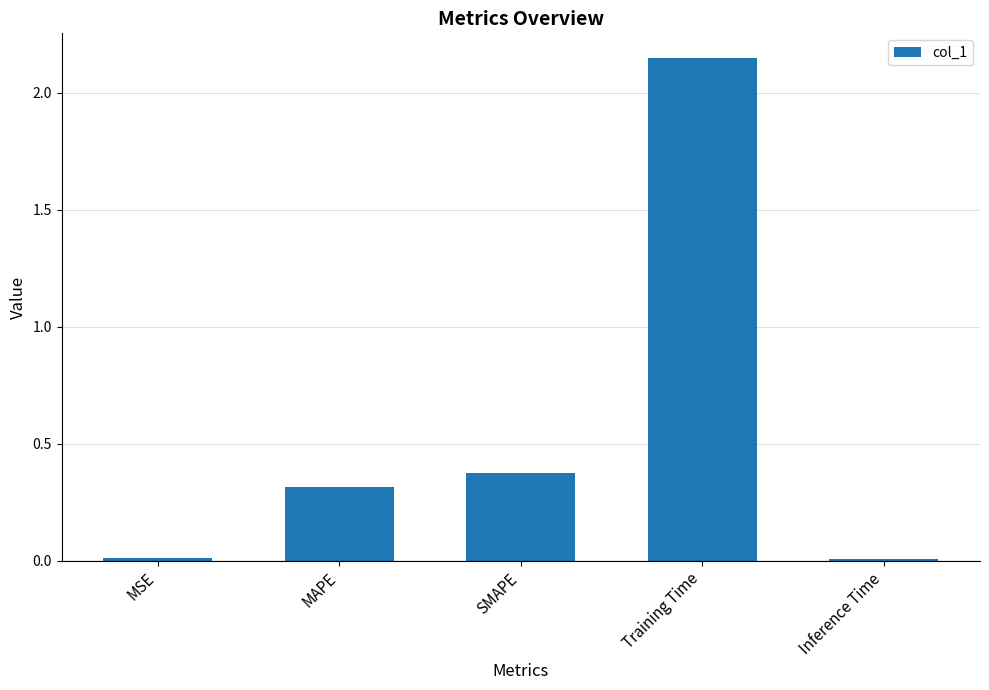

At which label is the value closest to 1?

SMAPE